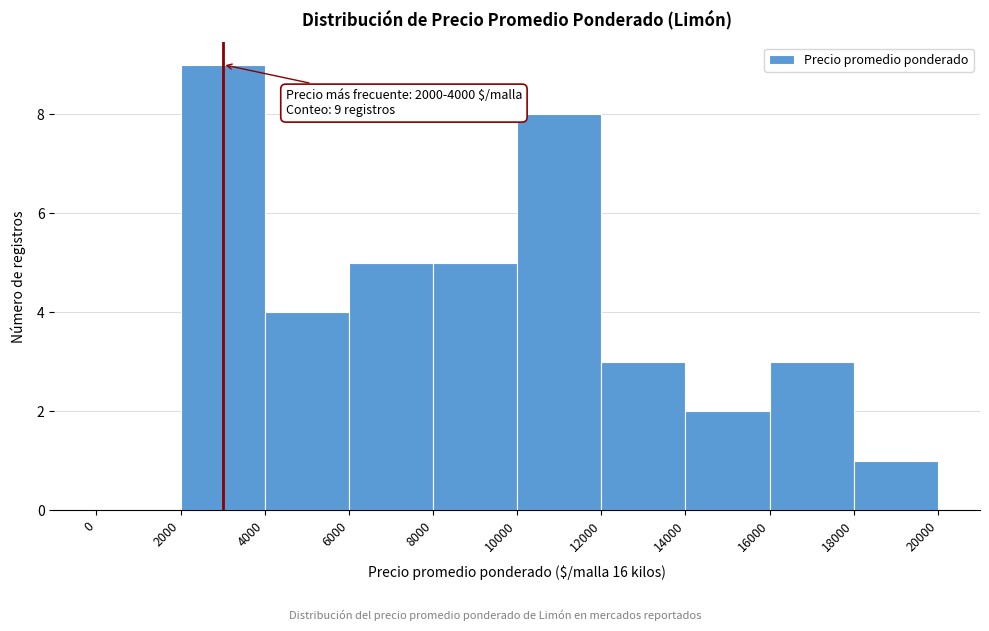

Which range on the x-axis has the tallest bar?

2000 to 4000